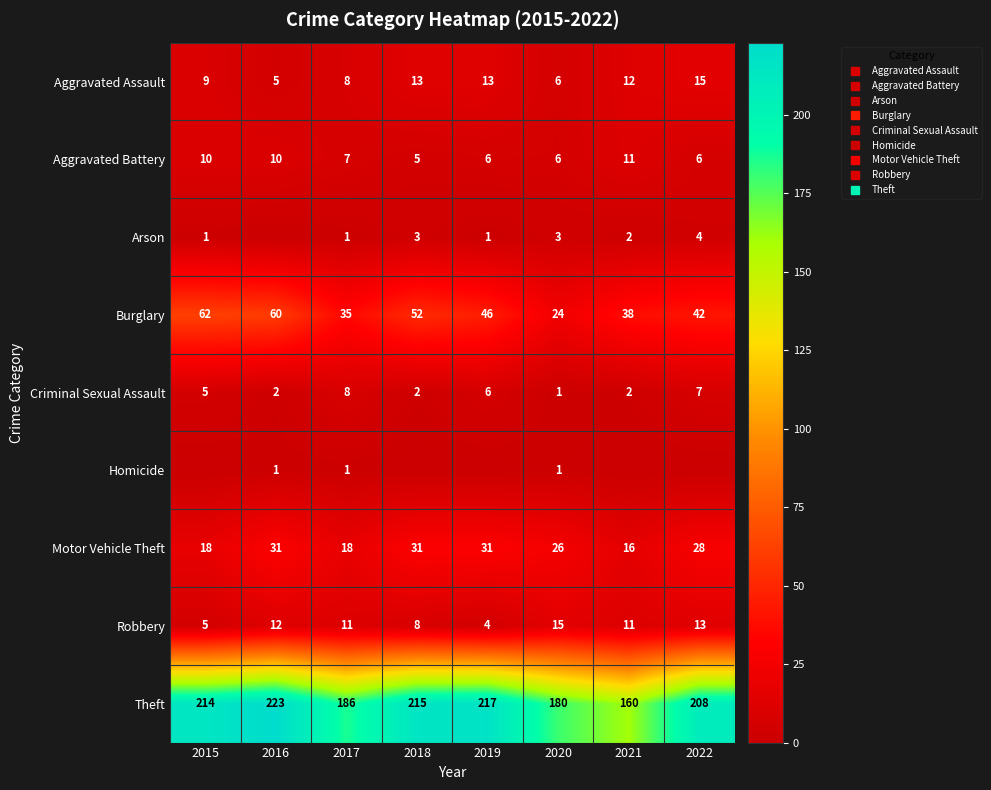

Which series has the widest spread of values?

Theft